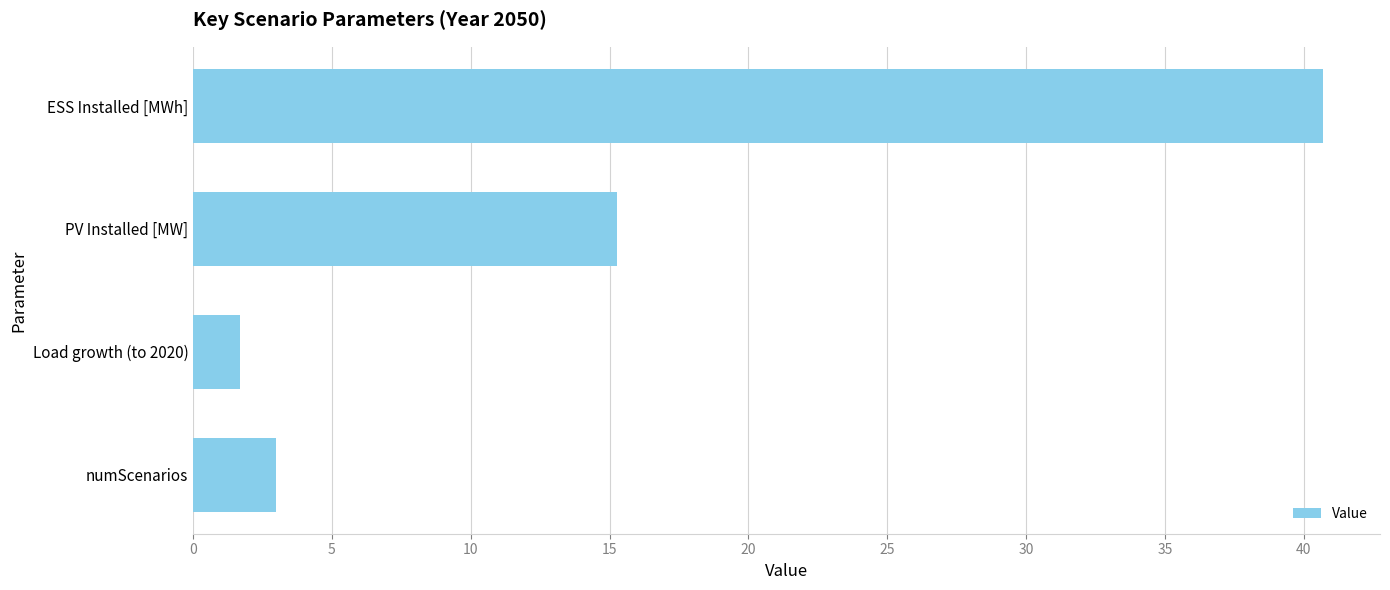

Reading bottom to top, list all the values displayed in this chart.

3.0	1.7	15.3	40.7